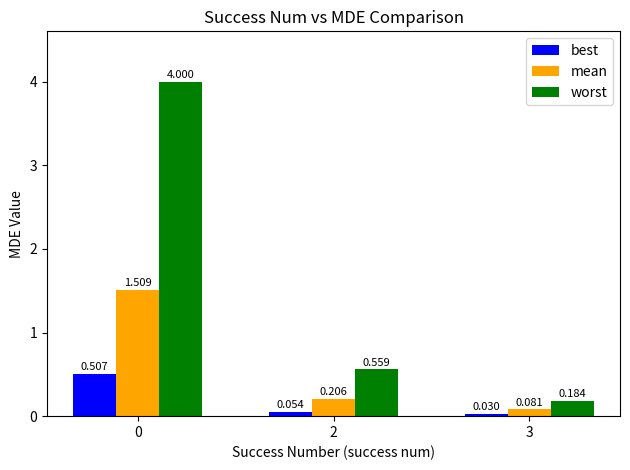

What is the total value across all series at 3?

0.3